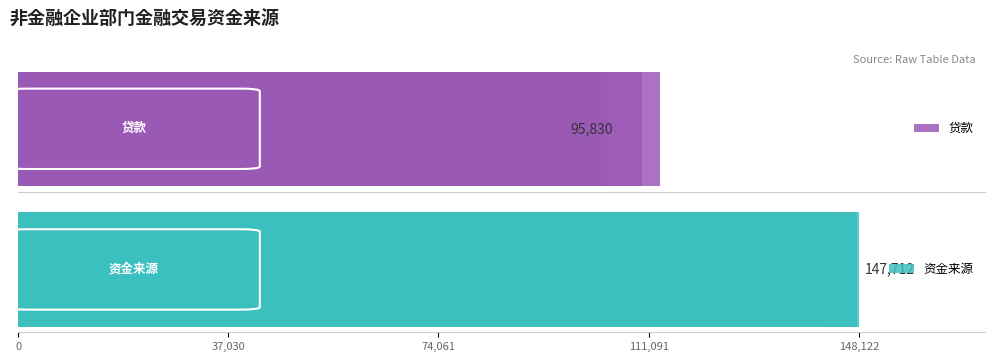

What is the difference between the maximum and second lowest values in the 资金来源 series?

53988.2